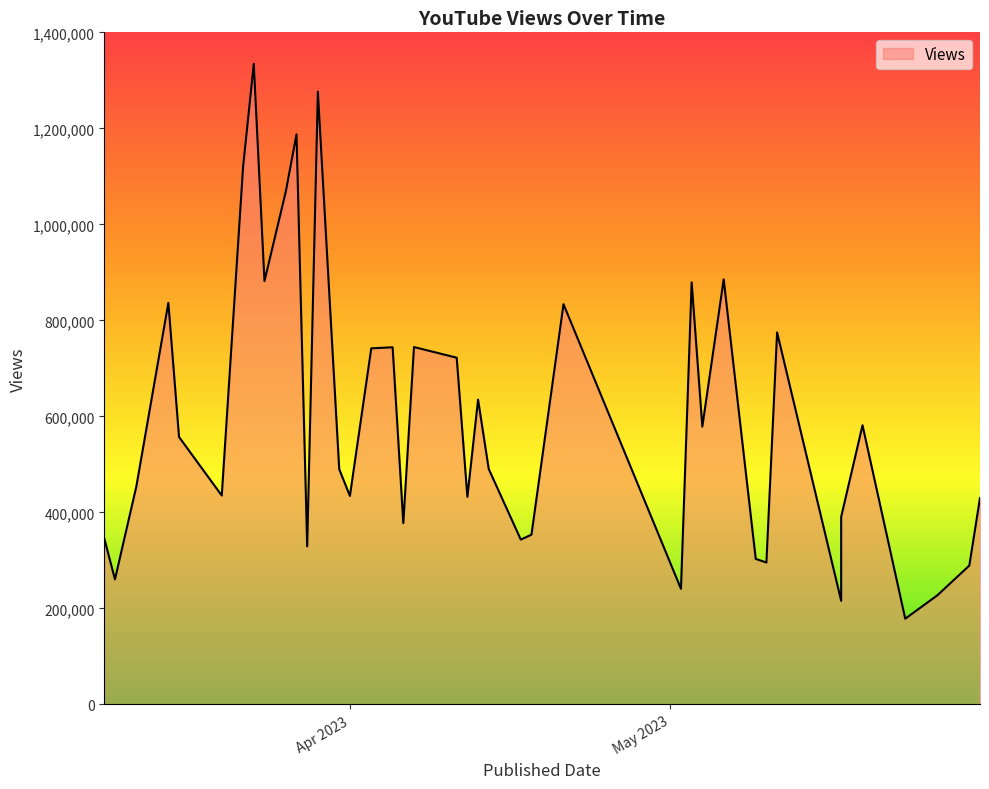

What is the difference between the second highest and minimum values?

1097792